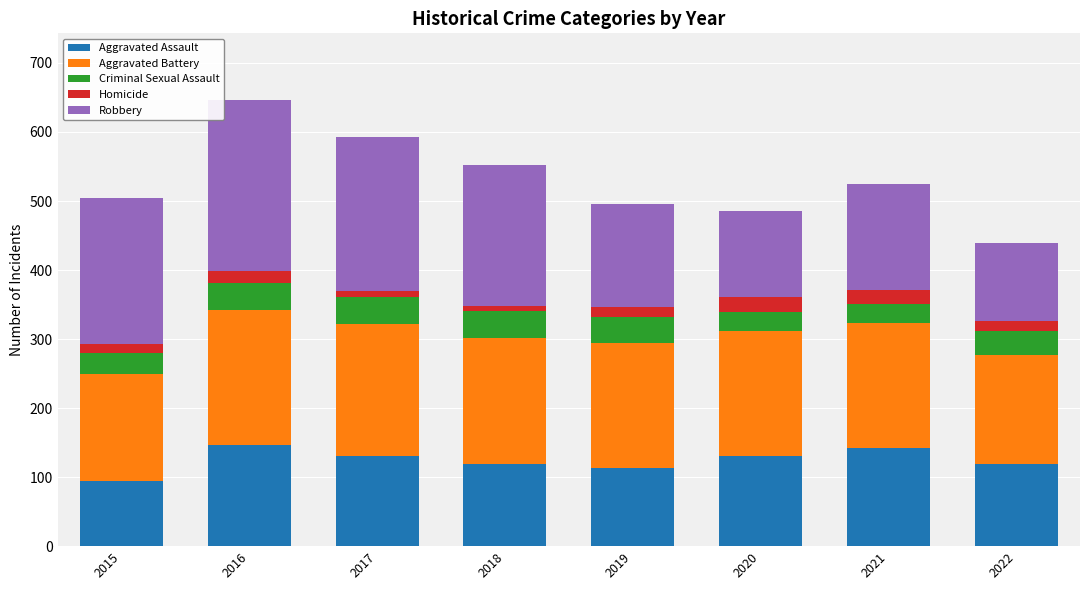

What is the value of the Aggravated Assault bar at the 1st from the left?

95